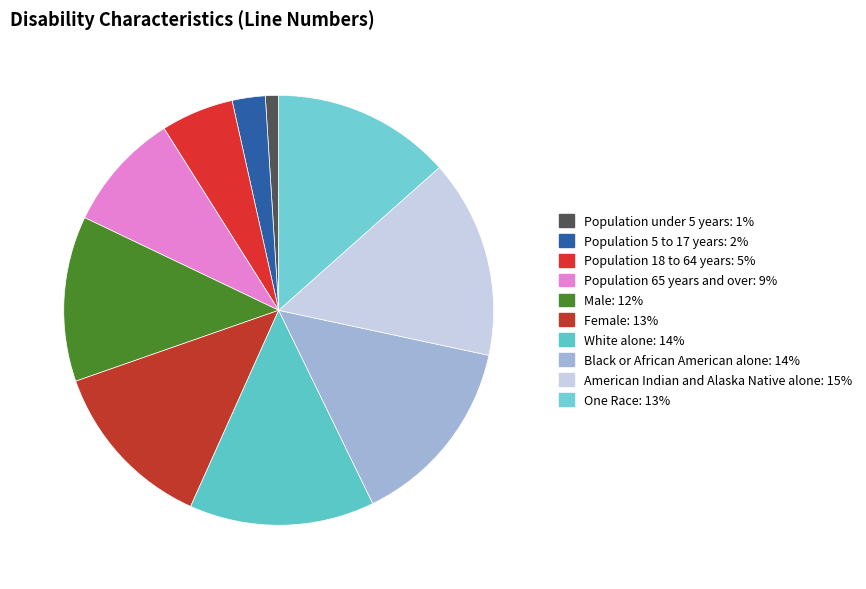

How many segments does this pie chart have?

10